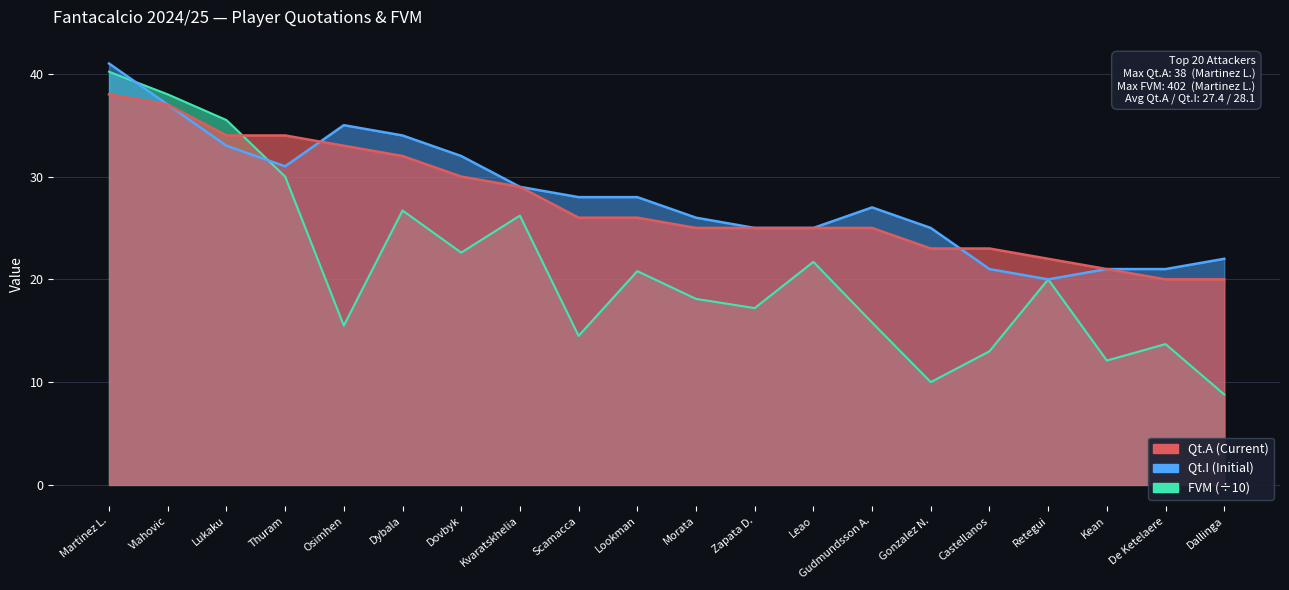

How many values in the Qt.A (Current) series exceed 26?

8